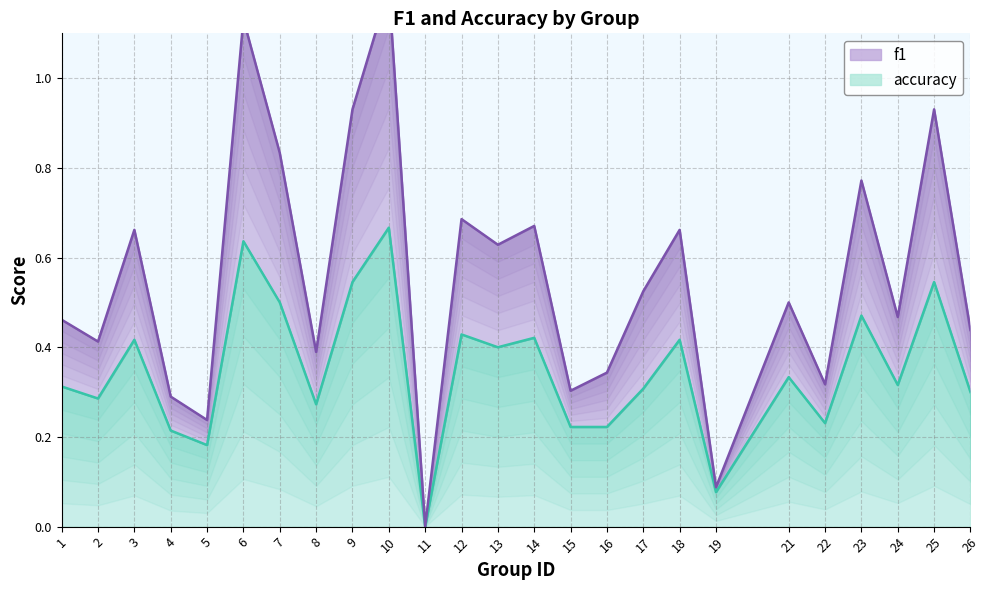

What is the maximum value shown in the chart?

1.2